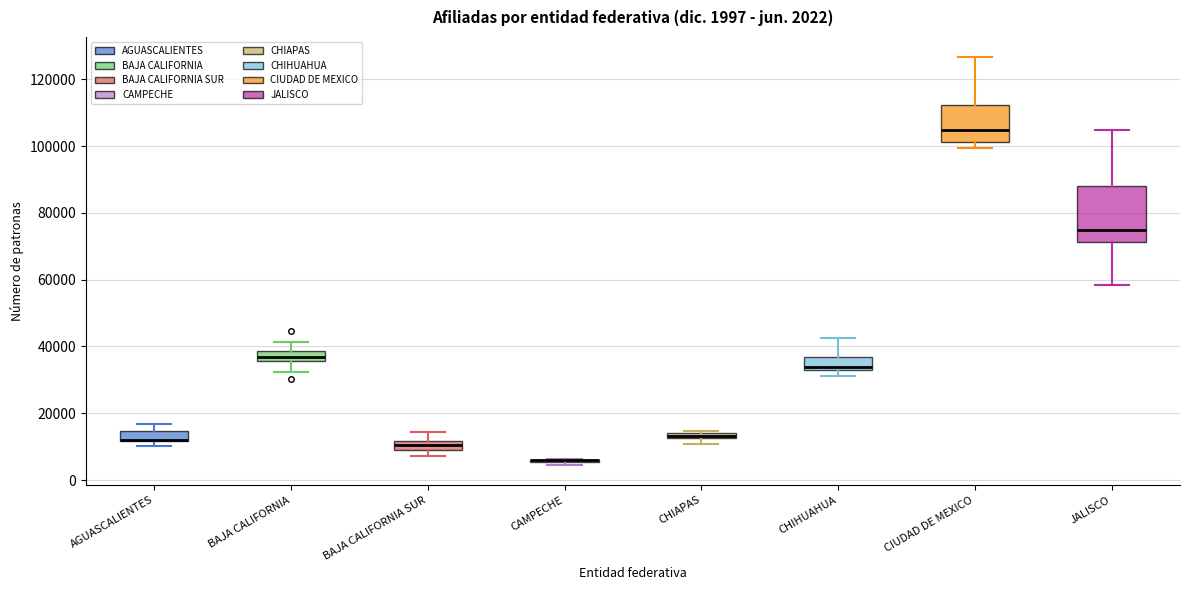

Comparing the boxes themselves (not the whiskers), which one is the tallest?

JALISCO